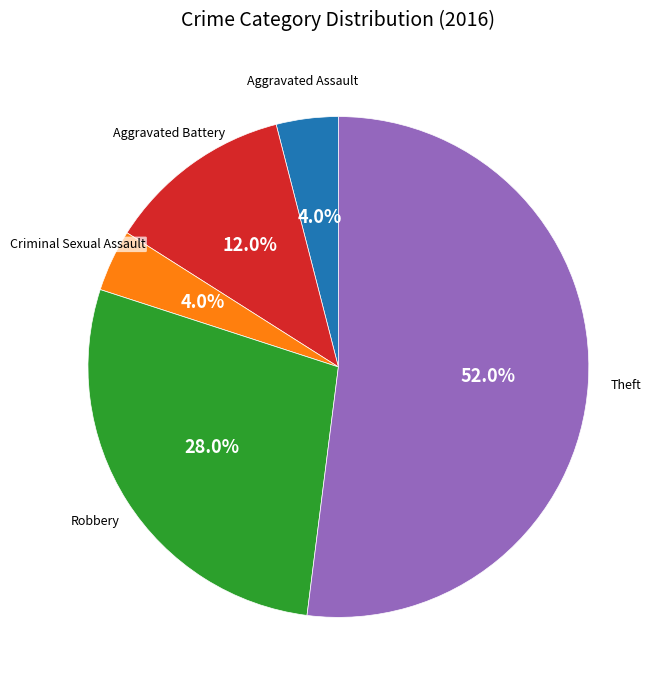

Which slice is the largest?

Theft